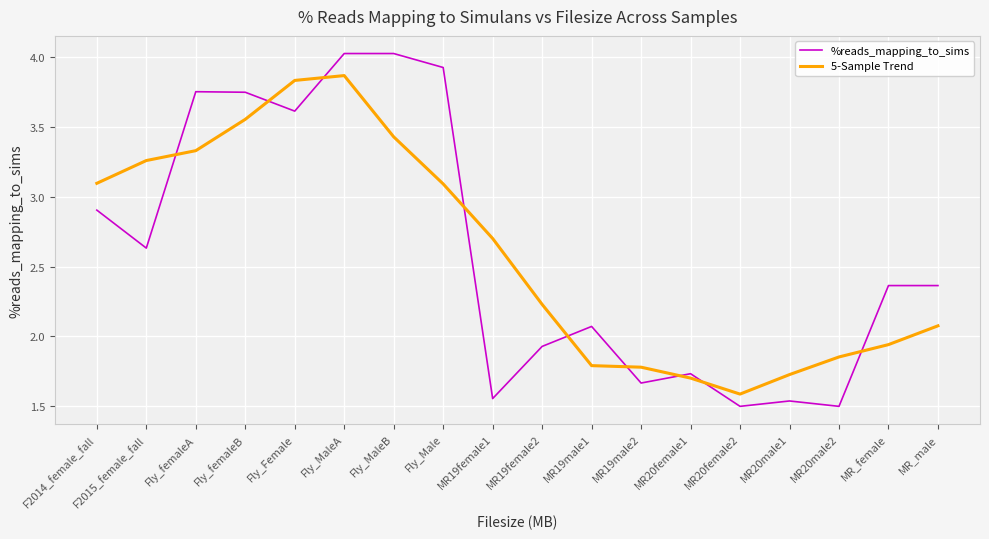

At Fly_Female, list the series in order from largest to smallest.

5-Sample Trend, %reads_mapping_to_sims